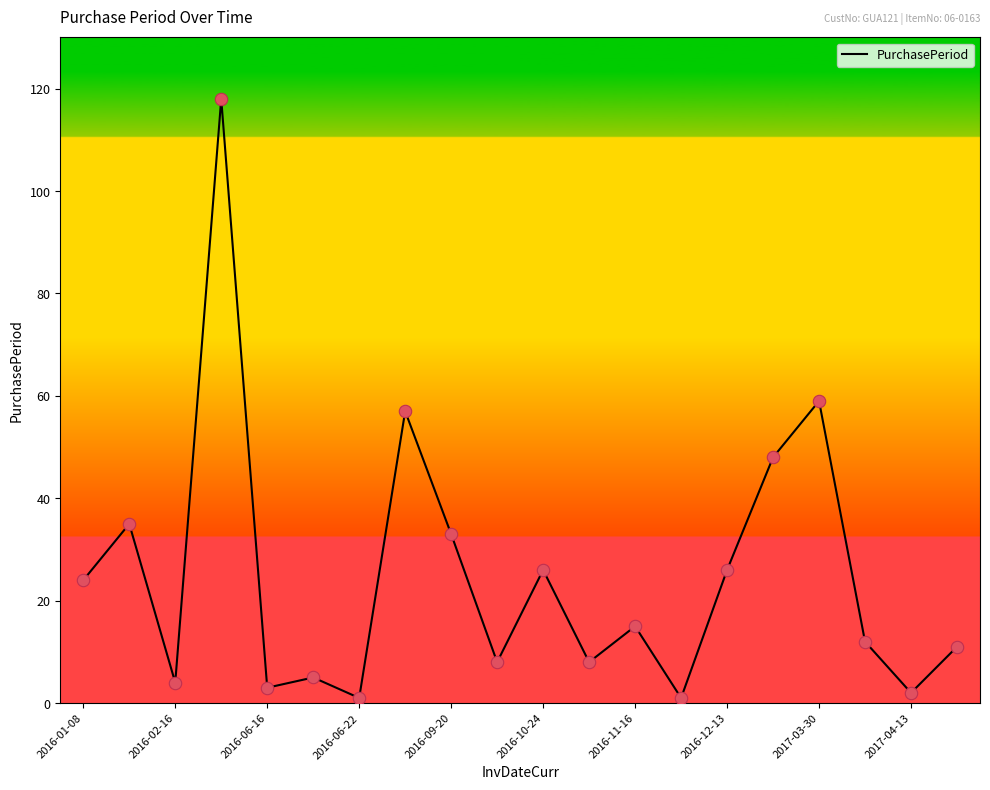

What is the difference between the maximum and minimum values?

117